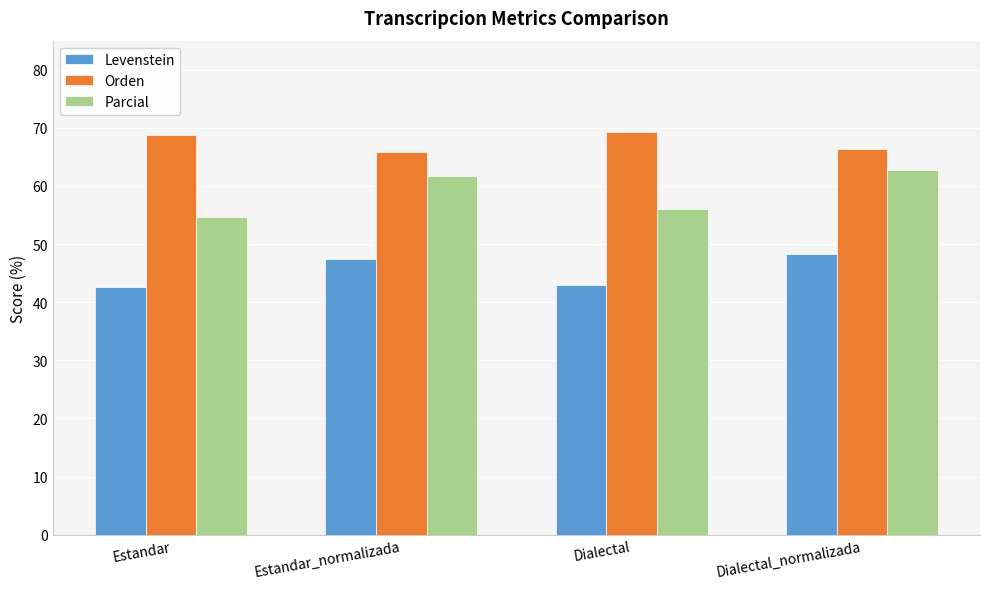

How many groups of bars are there?

4